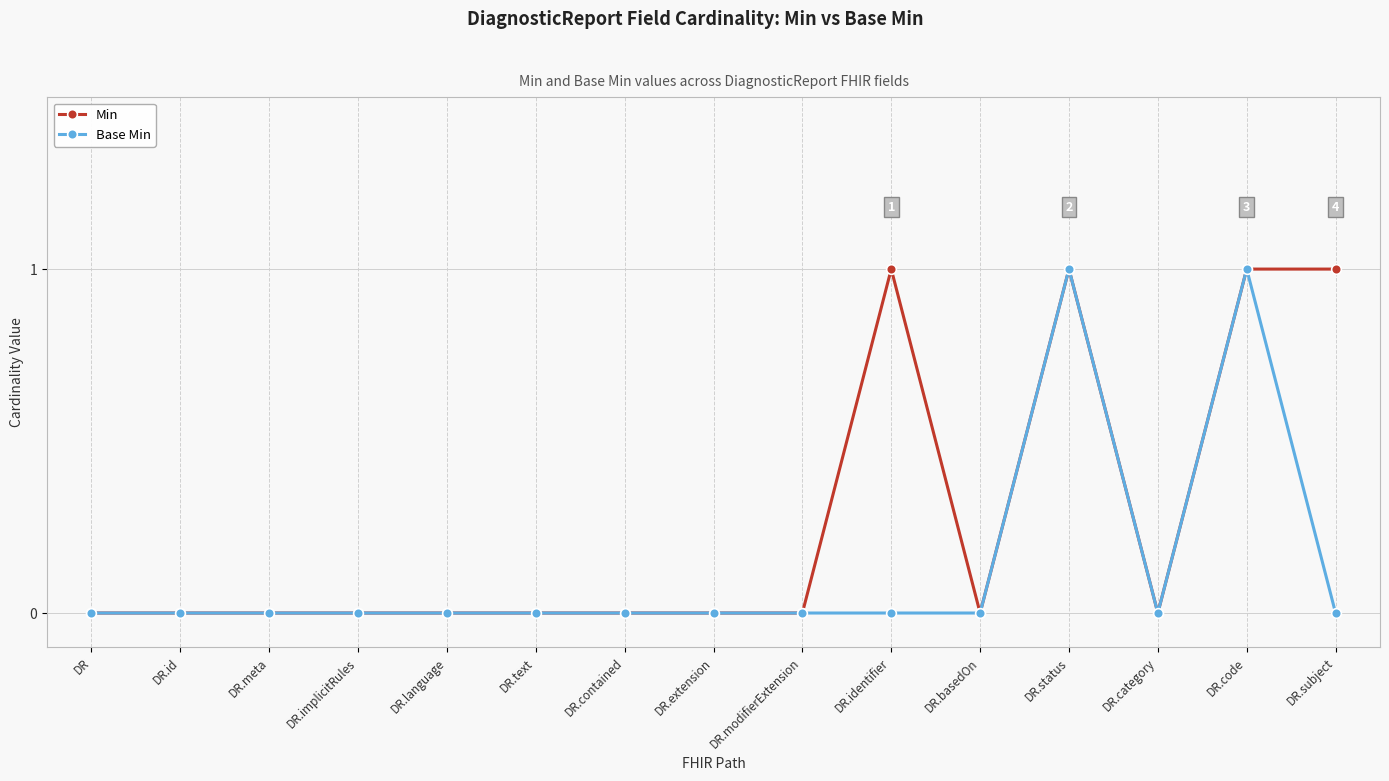

True or false: Min has a value of 0 at DR.language.

True